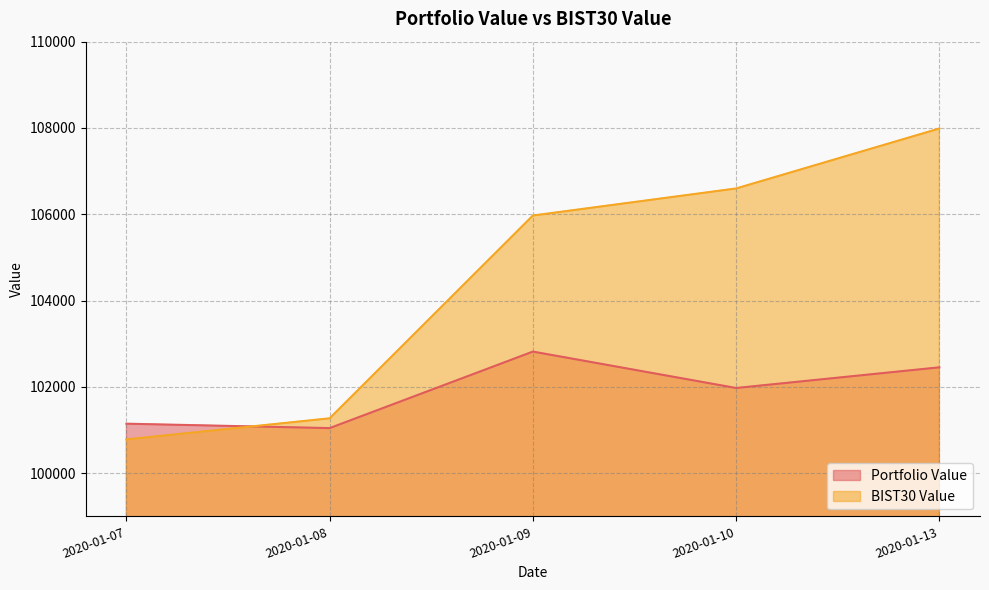

At 2020-01-07, list the series in order from smallest to largest.

BIST30 Value, Portfolio Value